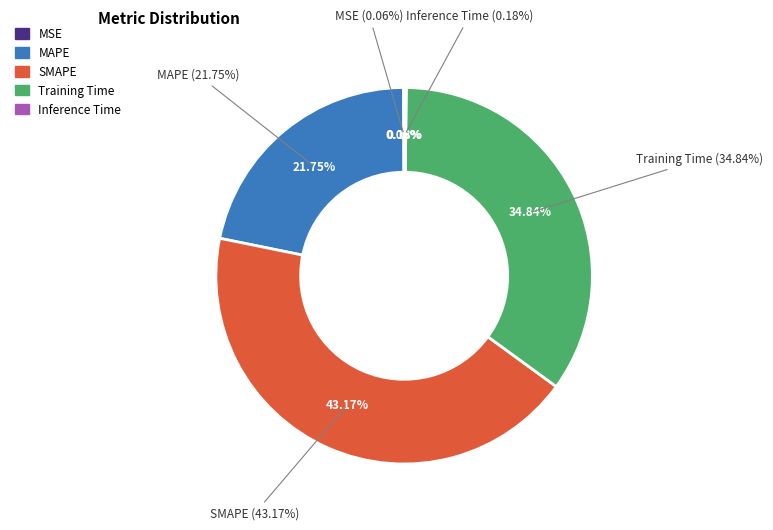

The MAPE slice represents 22% of the pie. True or false?

True